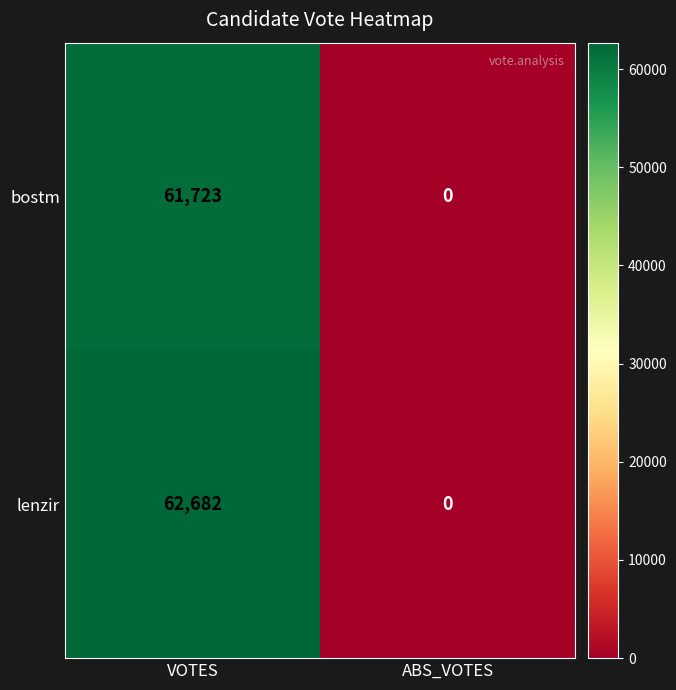

Read the lenzir value at VOTES, to the nearest 100.

62700